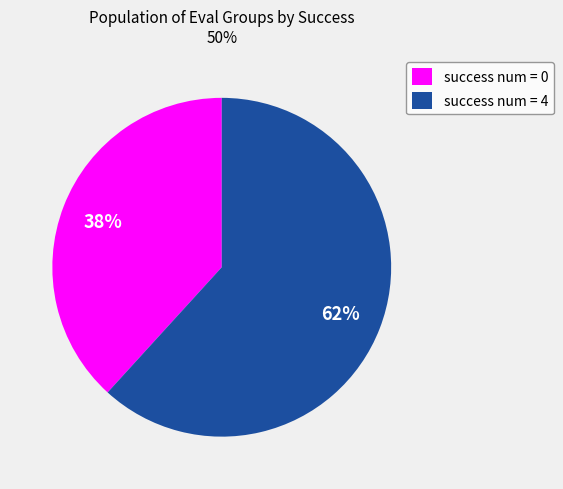

What percentage is the success num = 4 slice, to the nearest percent?

62%